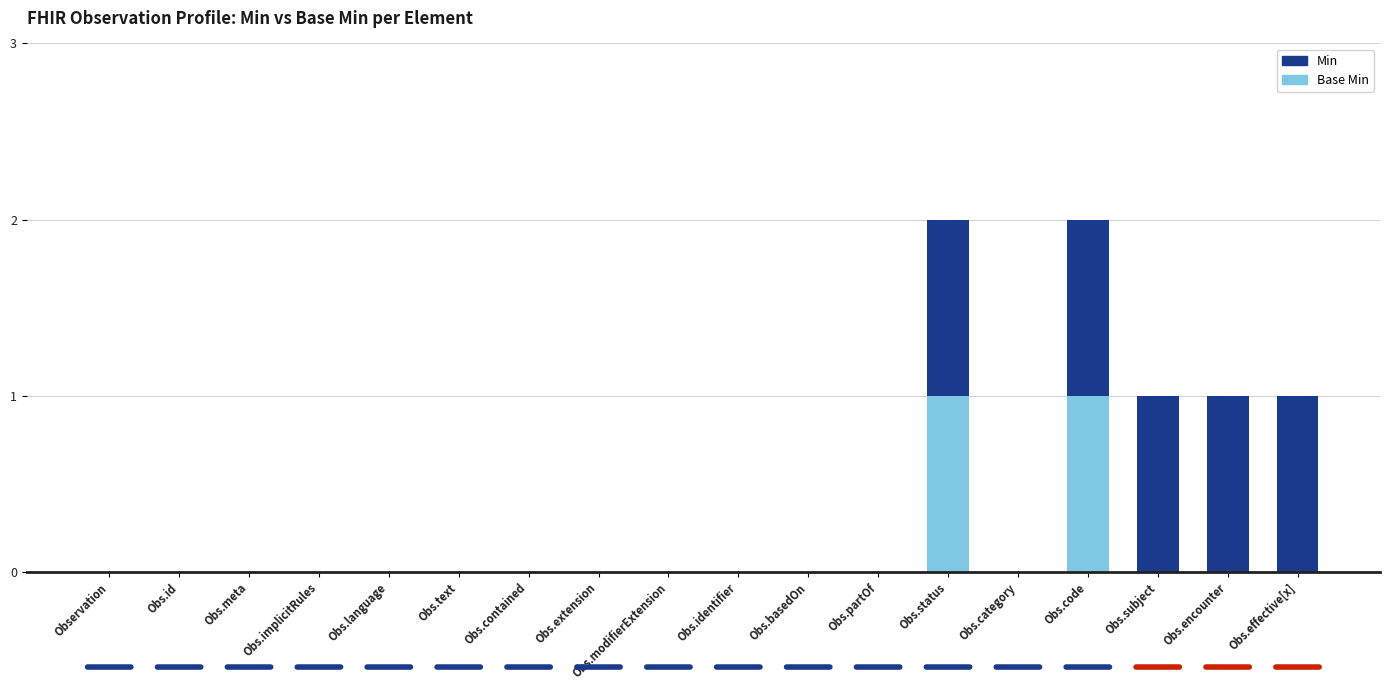

Which series has the largest range (max minus min)?

Base Min